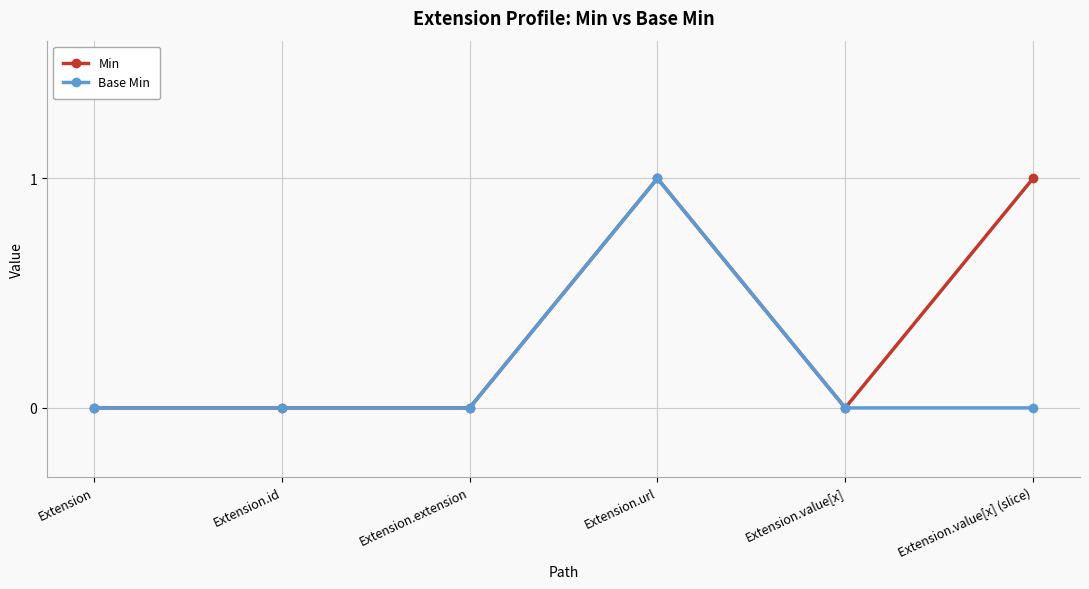

Reading left to right, transcribe all the data shown in this chart.

Min: Extension=0	Extension.id=0	Extension.extension=0	Extension.url=1	Extension.value[x]=0	Extension.value[x] (slice)=1
Base Min: Extension=0	Extension.id=0	Extension.extension=0	Extension.url=1	Extension.value[x]=0	Extension.value[x] (slice)=0